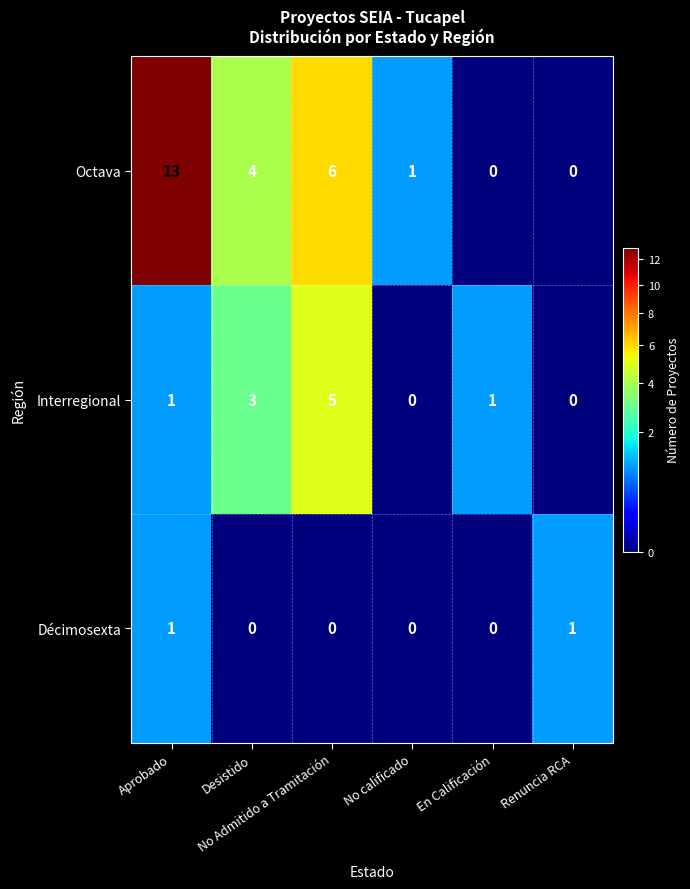

Count the Décimosexta values in the range 0 to 1.

6